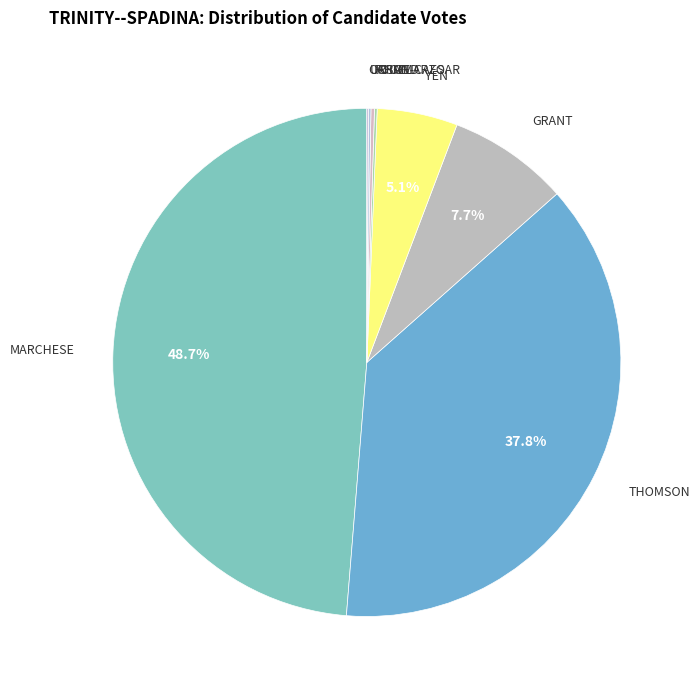

Is there any slice that represents more than half of the pie?

No